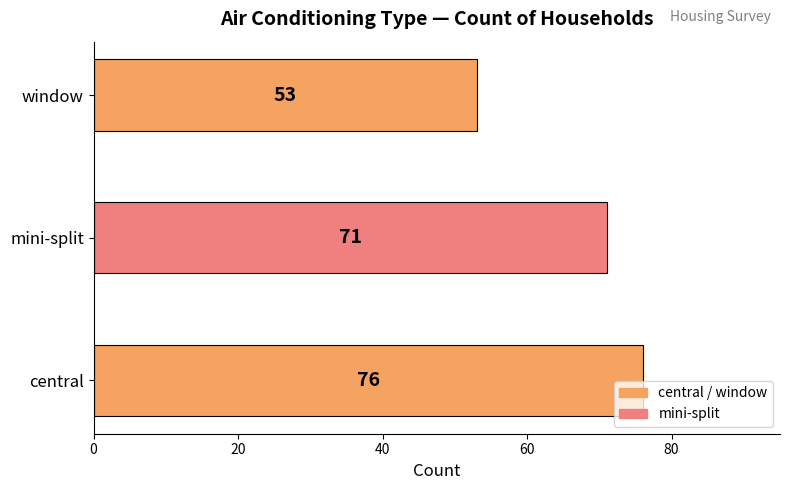

What is the smallest value displayed?

53